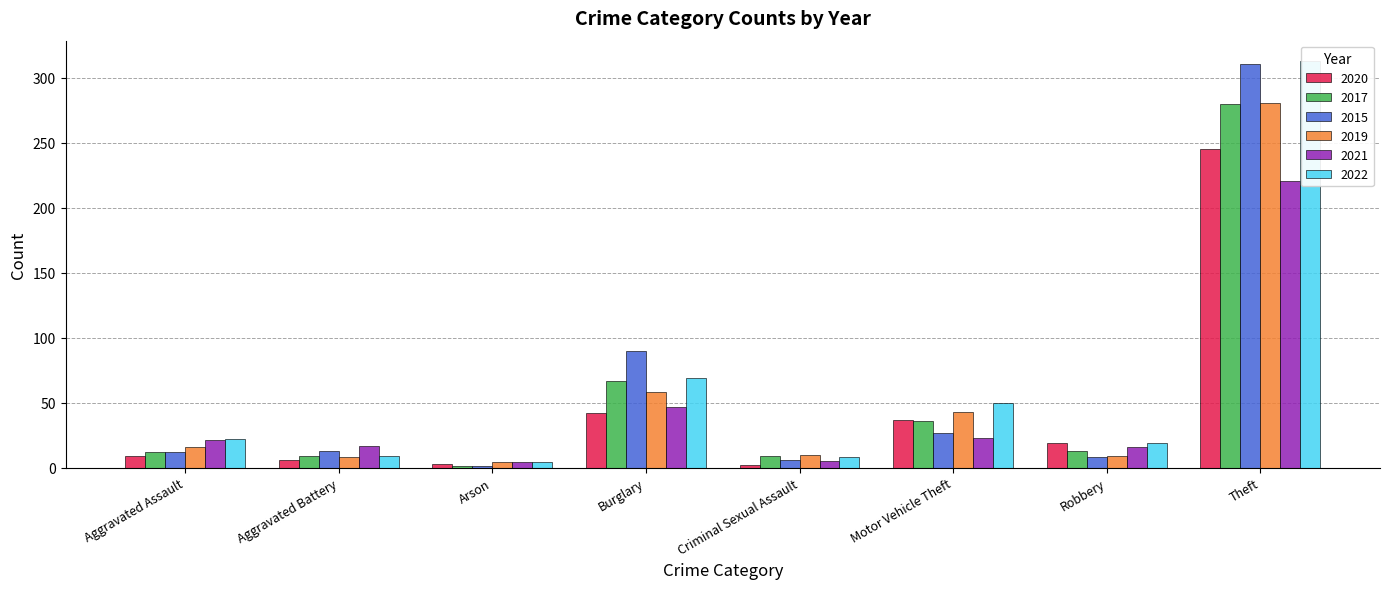

Where is 2017 nearest to the value 140?

Burglary